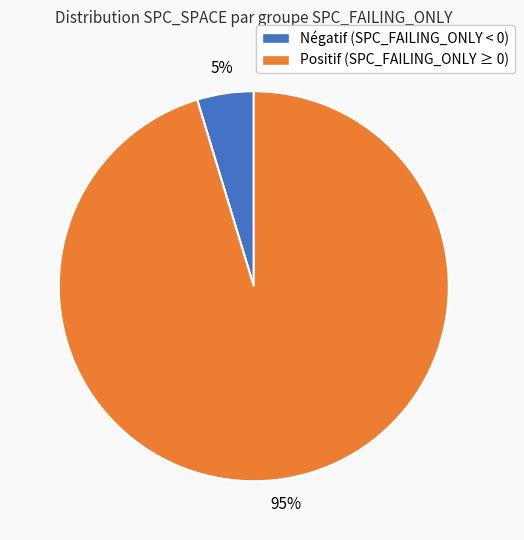

How many segments does this pie chart have?

2